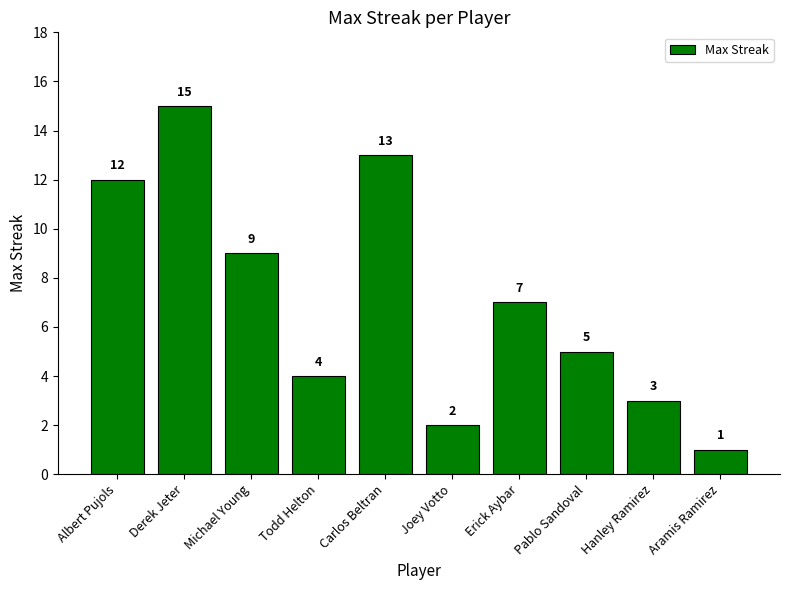

At which label does the data first exceed 7?

Albert Pujols